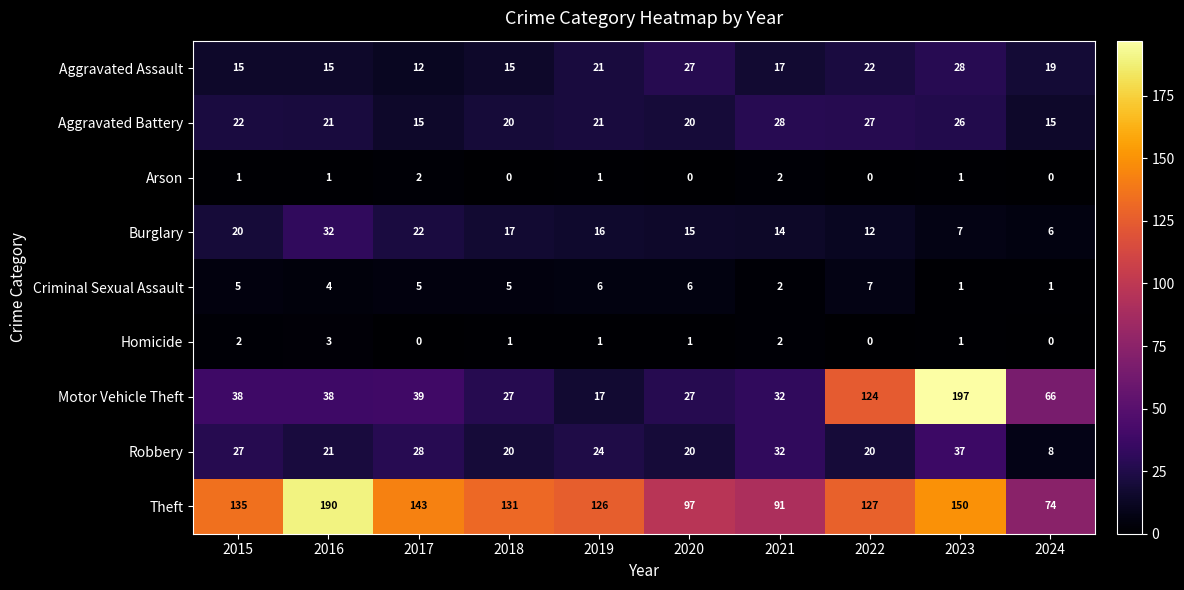

What is the sum of the Robbery values at 2022 and 2019?

44